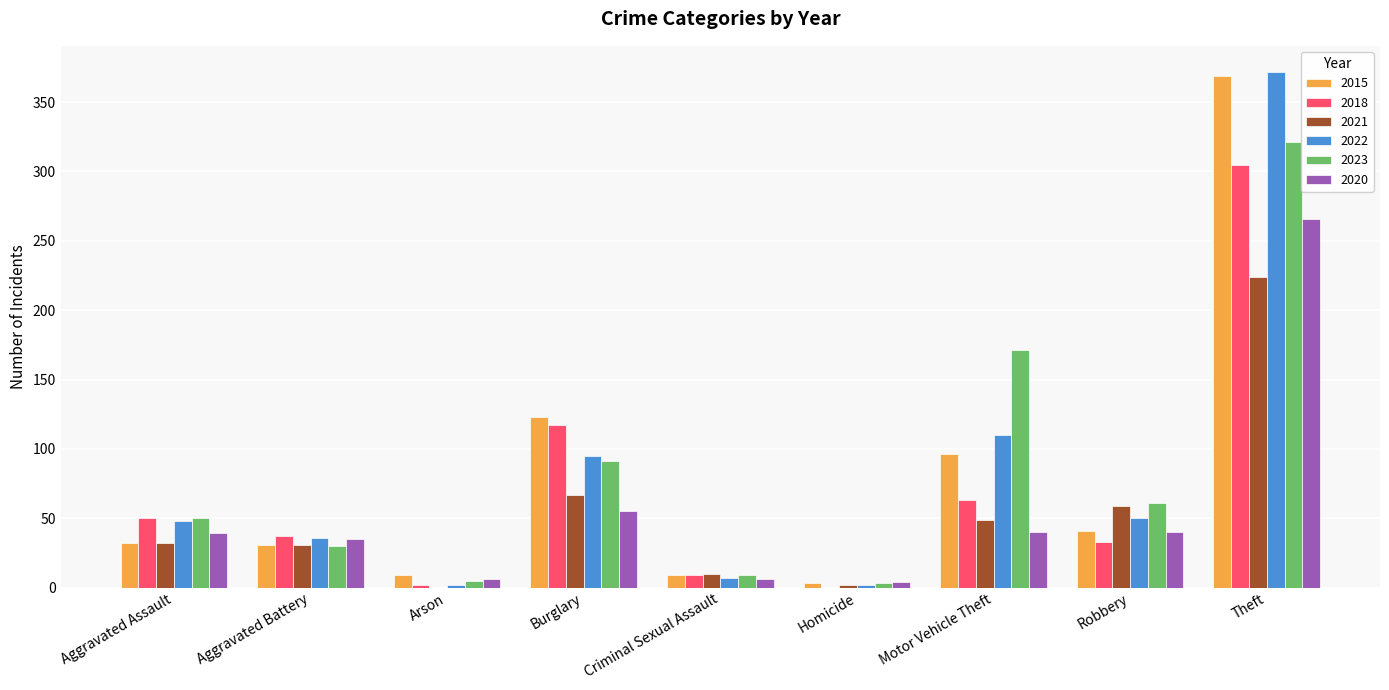

What is the sum of all 2020 values?

491